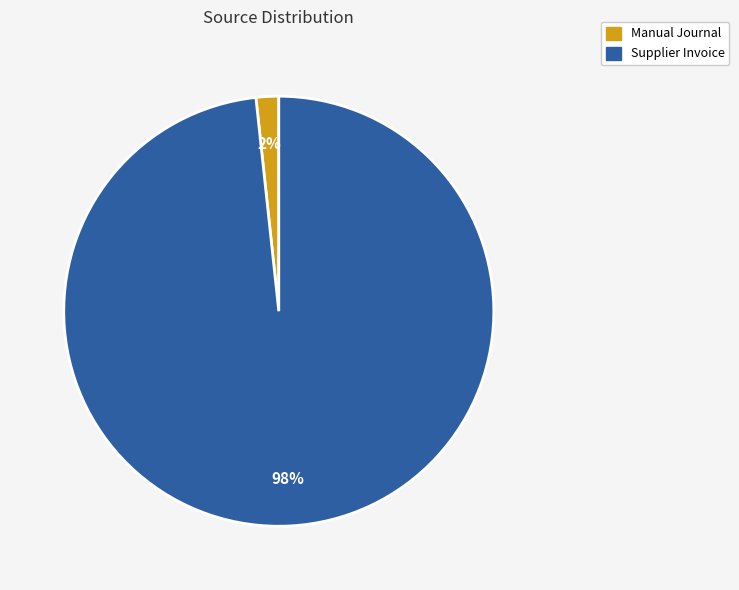

Count the number of slices in the pie.

2